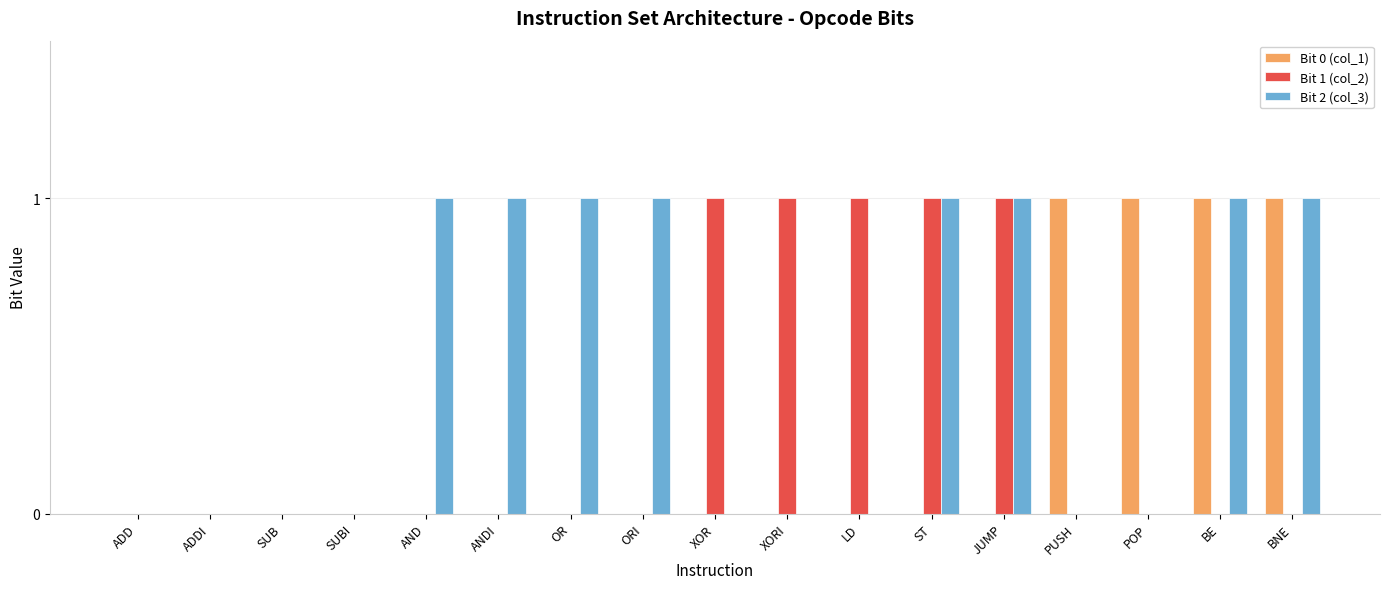

The Bit 2 (col_3) series shows 0 at SUBI. True or false?

True